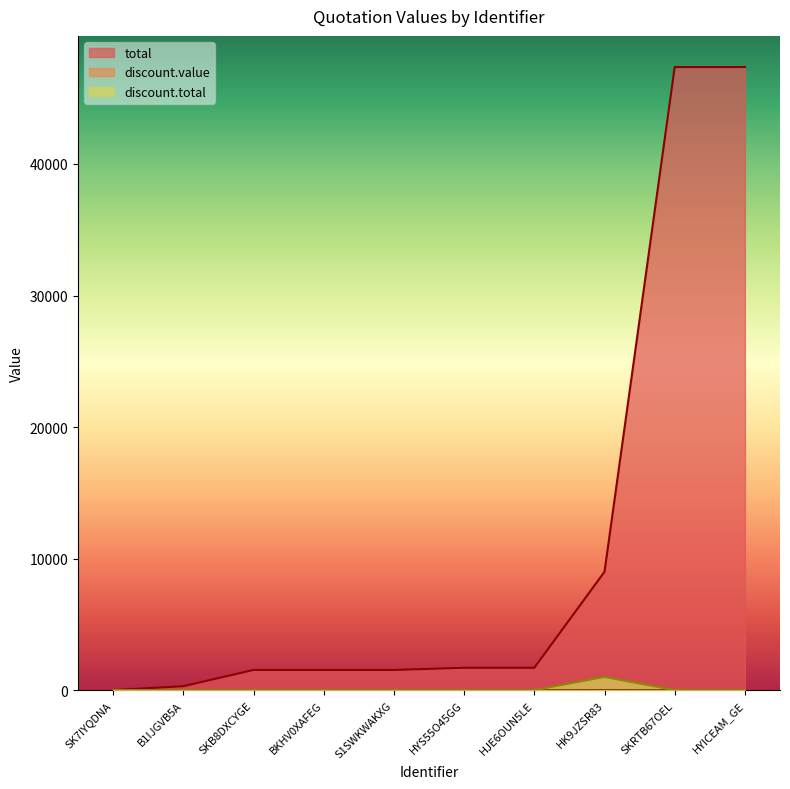

At which category is the sum across all series the highest?

SKRTB67OEL